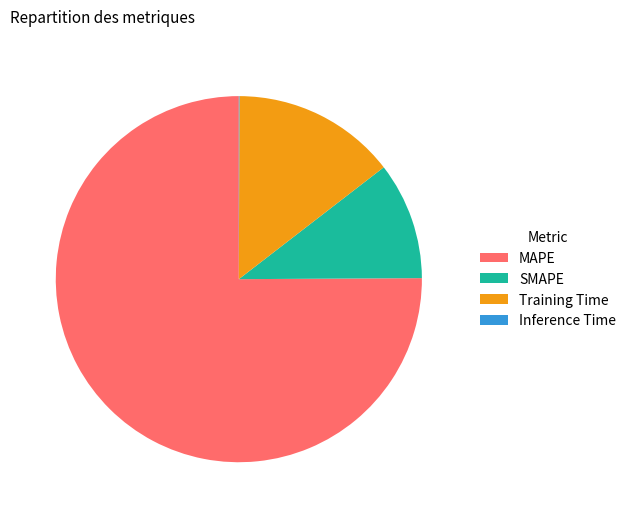

Which has a higher value, Training Time or SMAPE?

Training Time